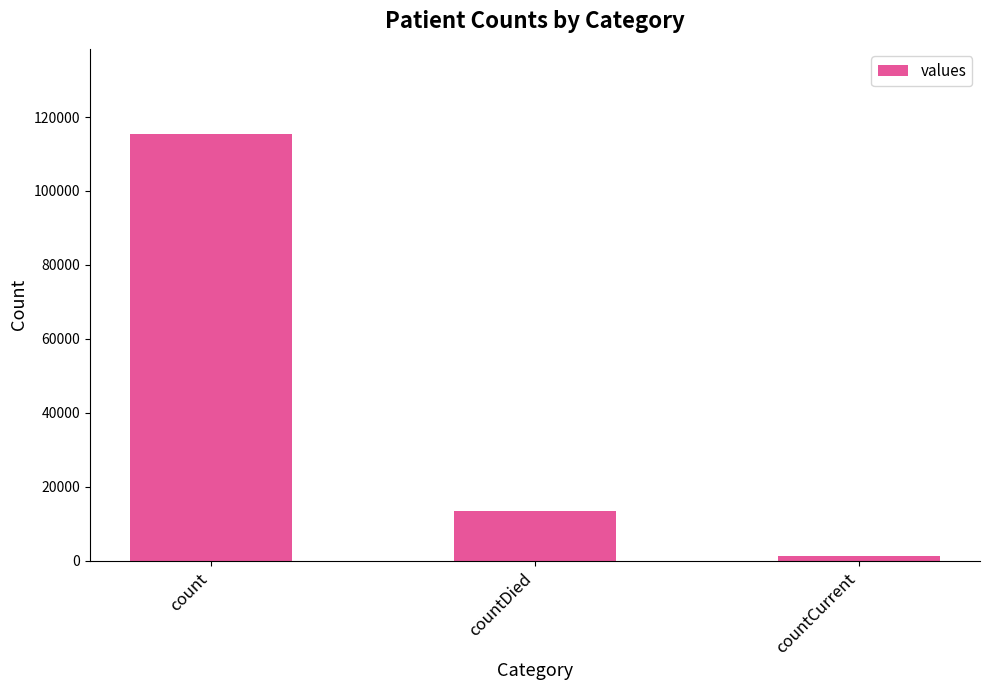

Does the chart contain stacked bars?

No